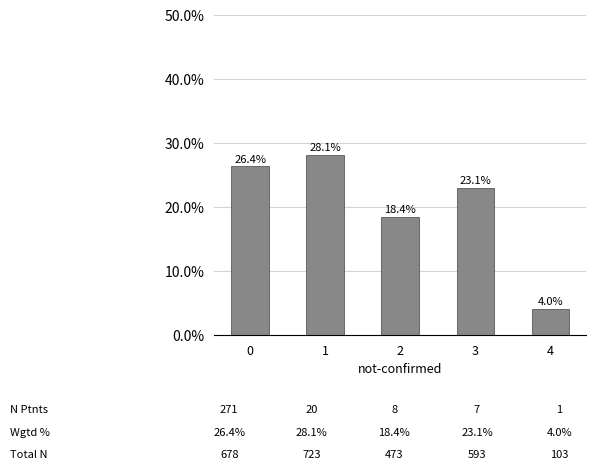

Reading right to left, list all the values displayed in this chart.

4.0	23.1	18.4	28.1	26.4